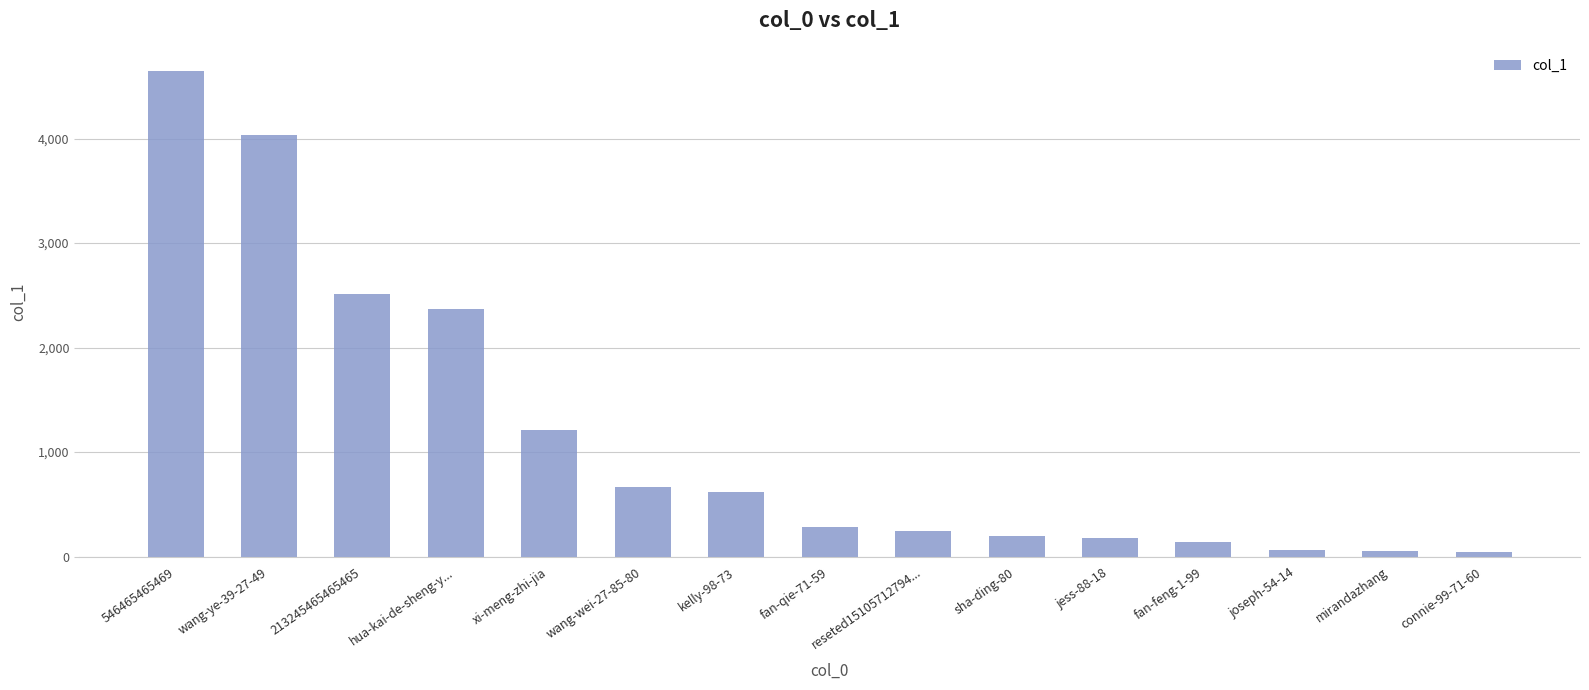

What position from the right is xi-meng-zhi-jia?

11